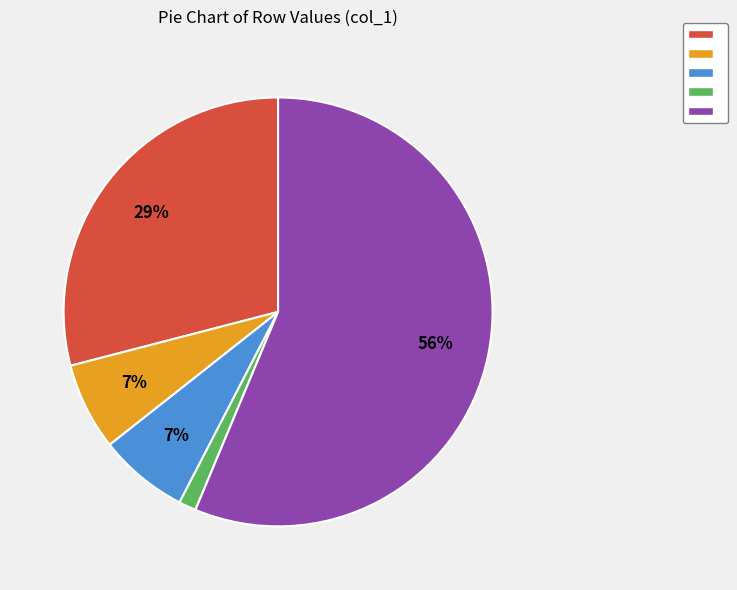

How many segments does this pie chart have?

5